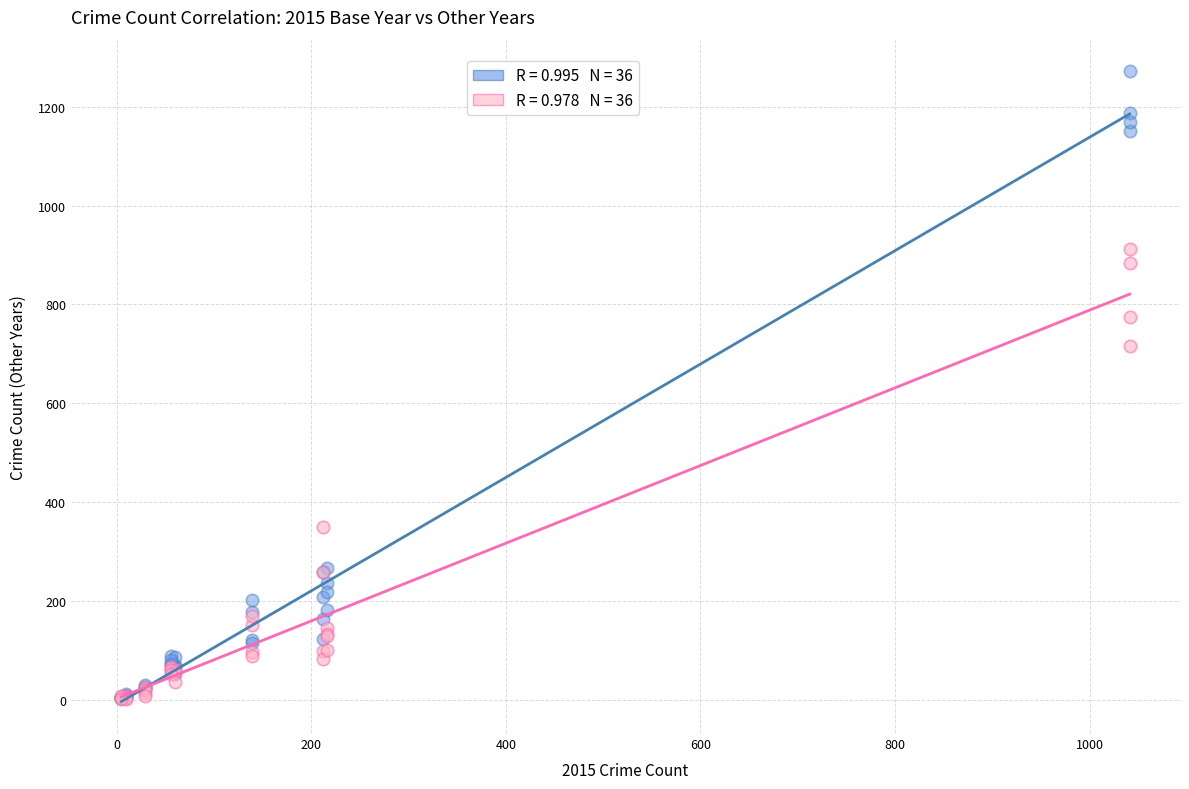

Across all series, what Y value is closest to 636?

716